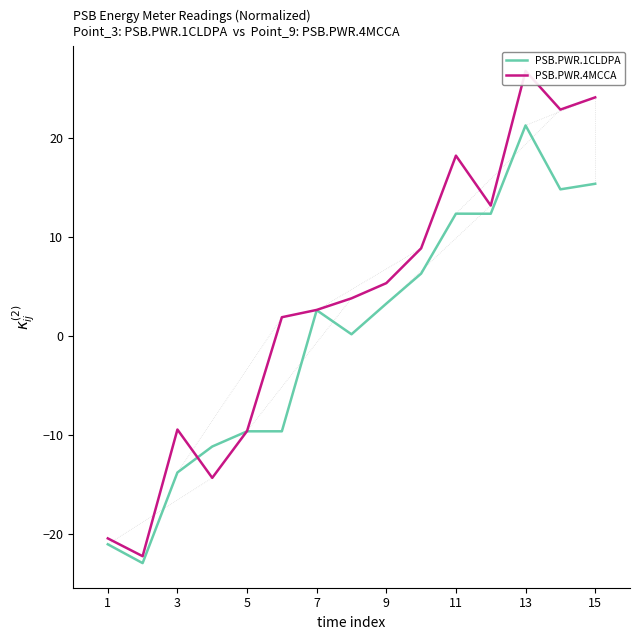

At how many categories does at least one series exceed 25?

1